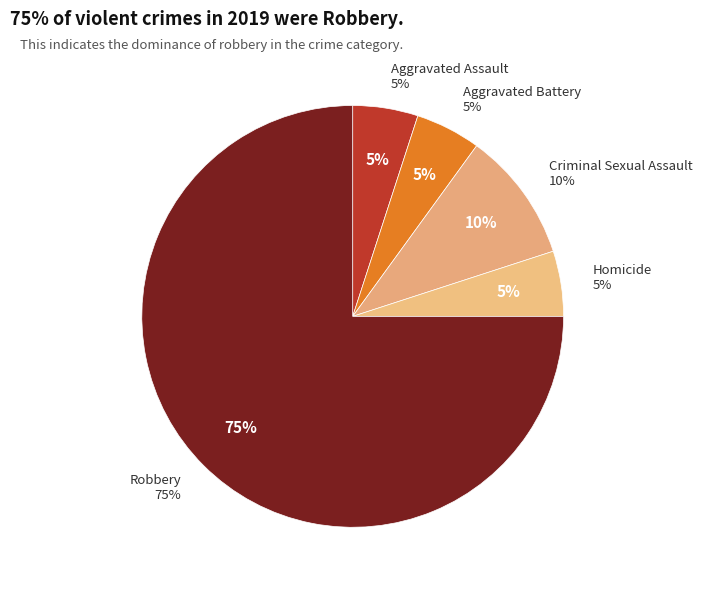

What is the ratio of the value at Aggravated Assault to the value at Robbery?

0.1